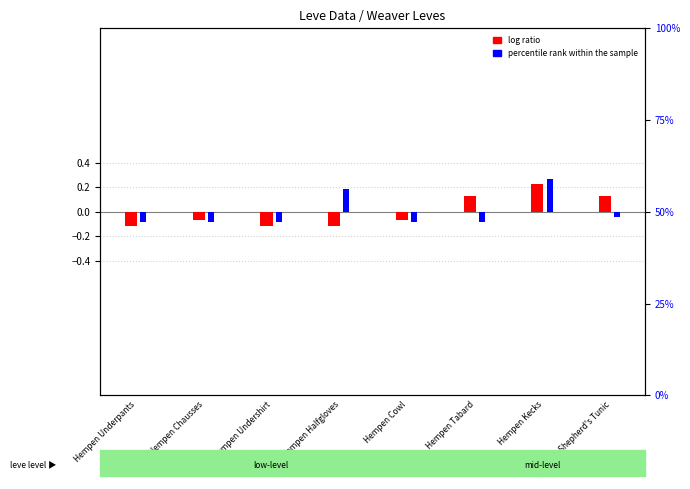

How many bars are there in each group?

2